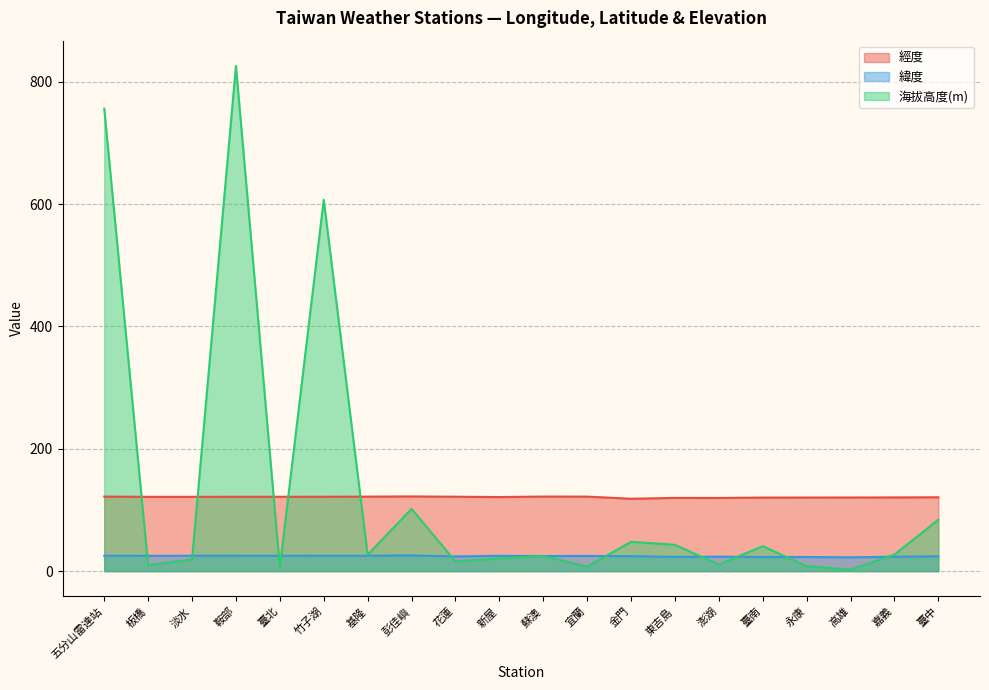

What is the average value of the 緯度 series?

24.4